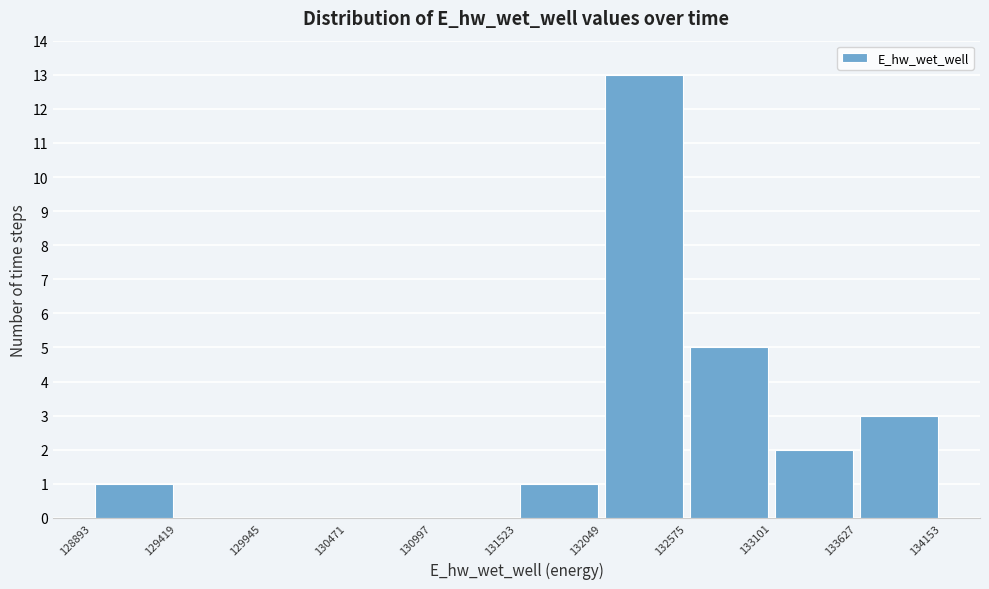

Reading left to right, transcribe this chart: for each bar, give the range it covers on the x-axis and its height. The values are not printed on the chart, so give them approximately, as read against the axis.

128893 to 129419: 1
129419 to 129945: 0
129945 to 130471: 0
130471 to 130997: 0
130997 to 131523: 0
131523 to 132049: 1
132049 to 132575: 13
132575 to 133101: 5
133101 to 133627: 2
133627 to 134153: 3